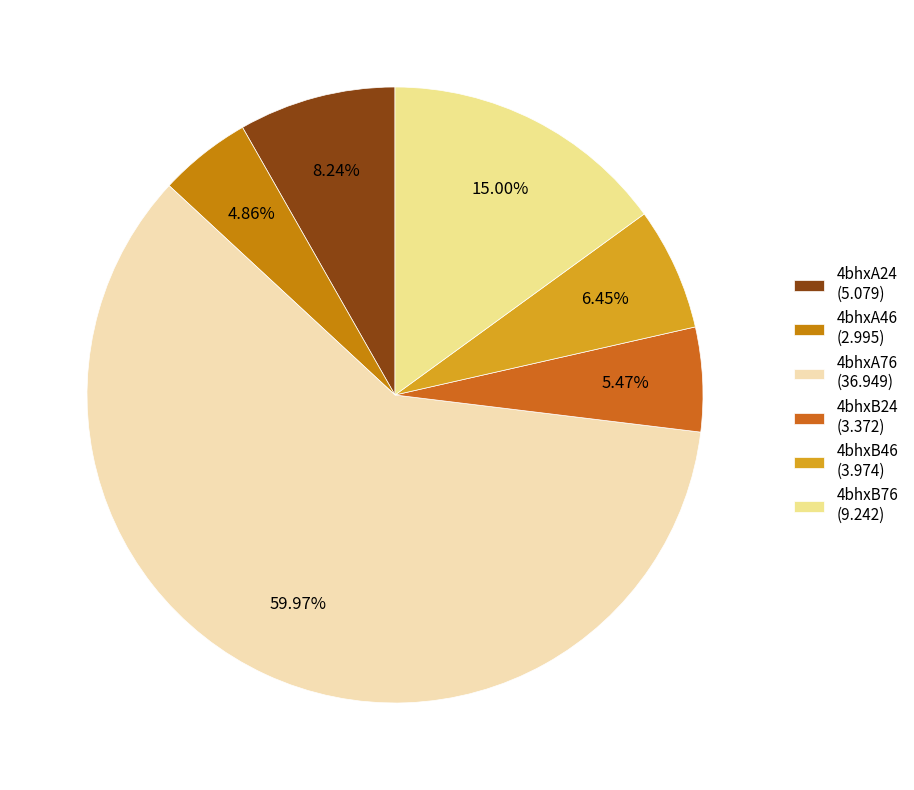

To the nearest percent, what percentage of the pie is 4bhxB76?

15%